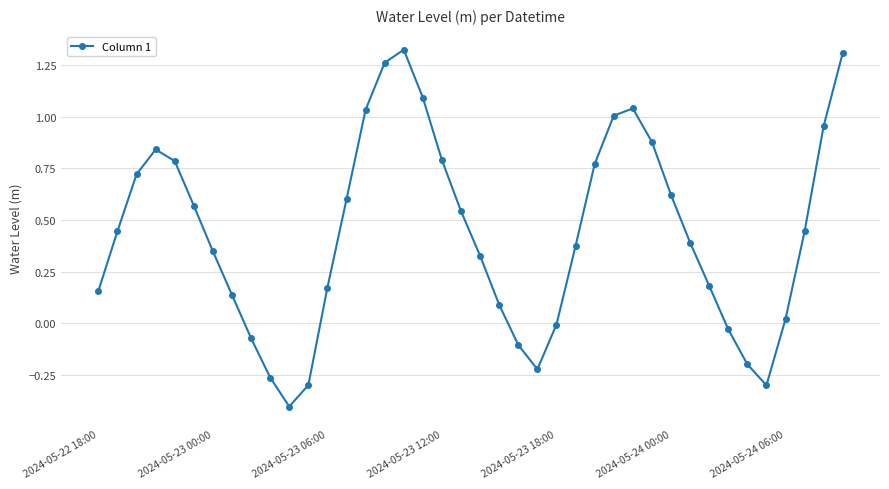

How many interior local peaks (higher than both neighbors) does the data have?

3